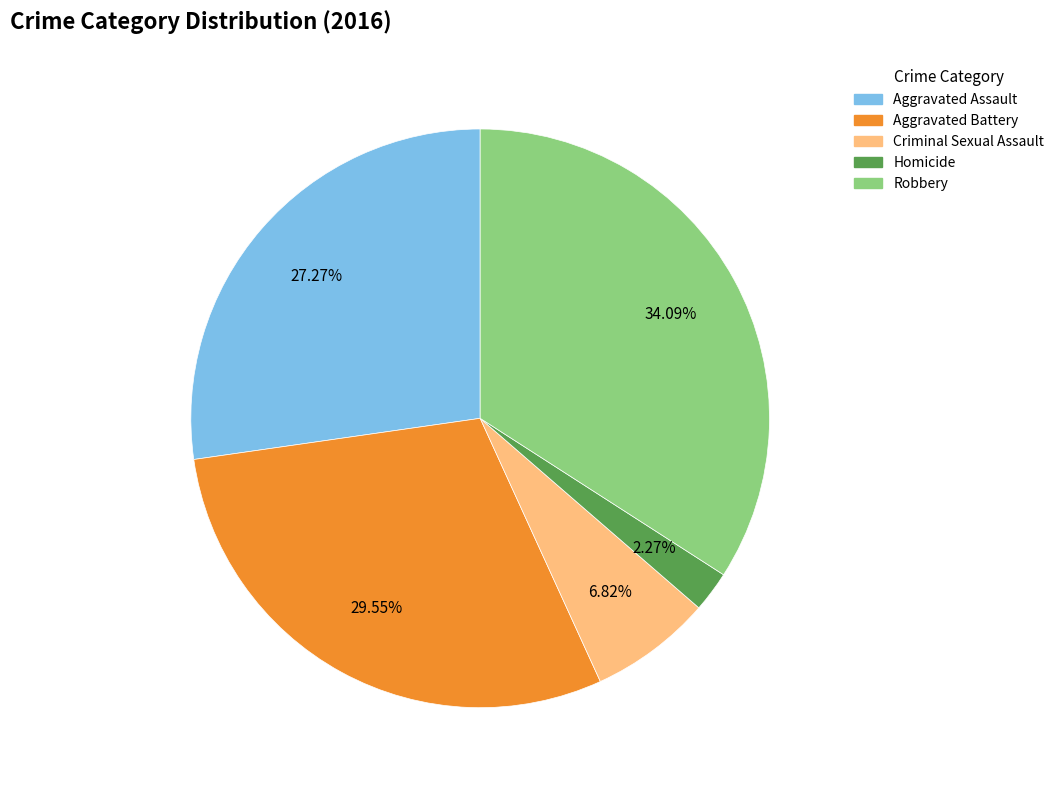

How many segments does this pie chart have?

5